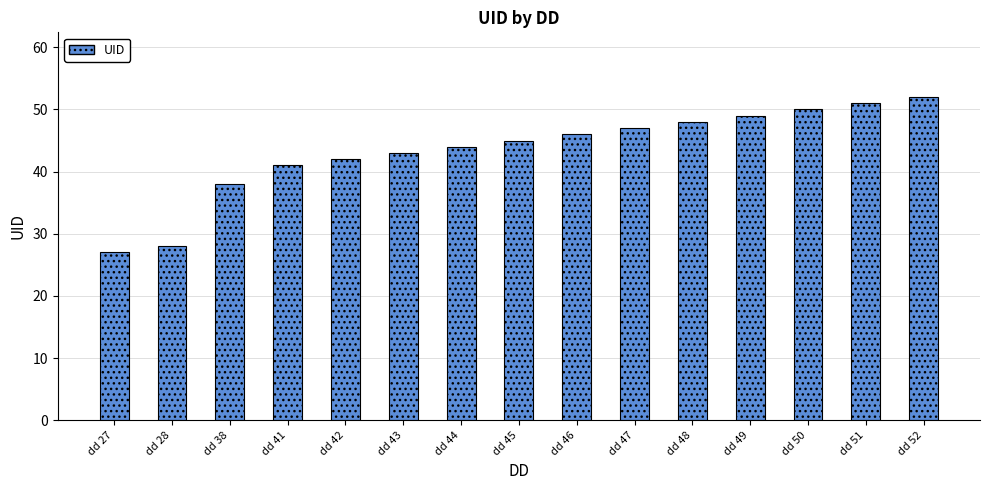

The chart shows a value of 69 at dd 49. True or false?

False